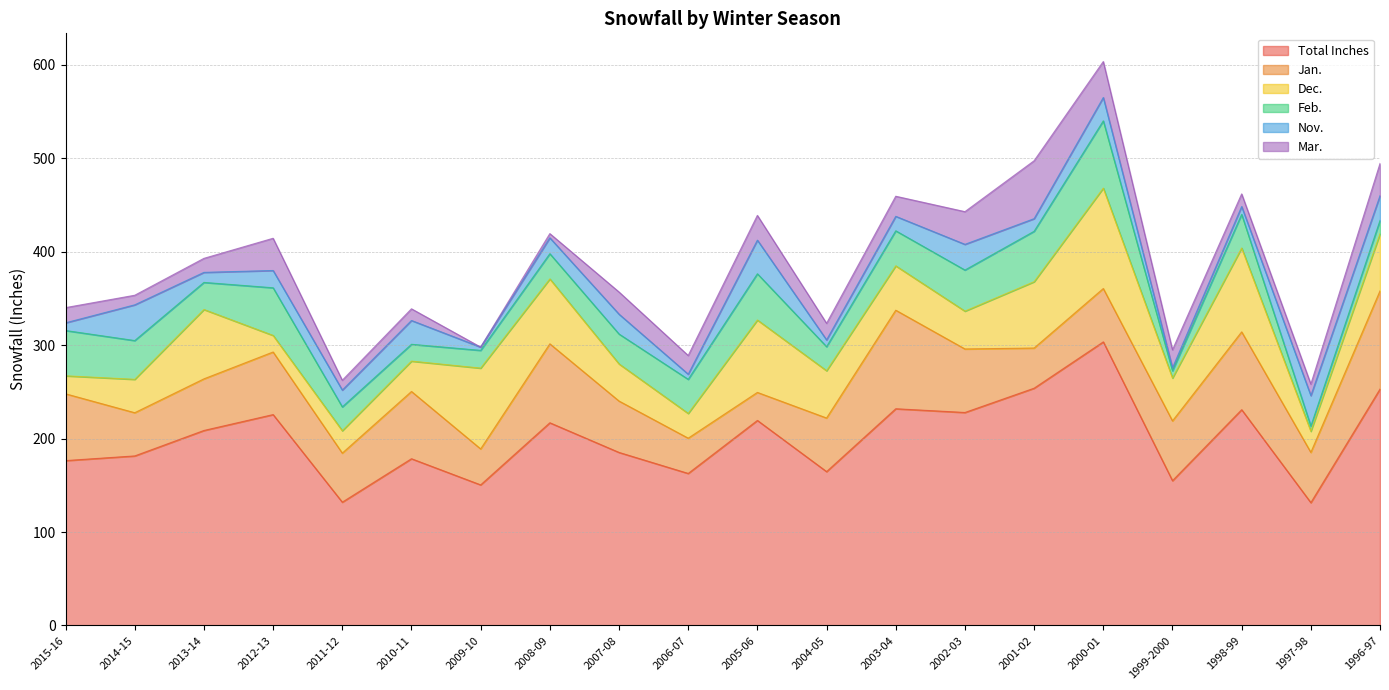

How many data points in Mar. are less than 19?

10